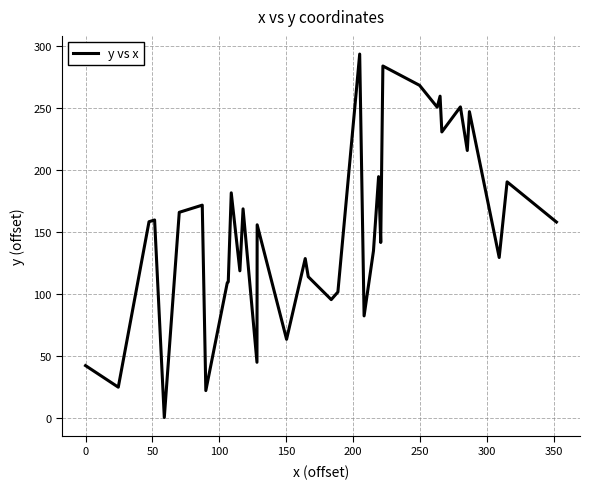

What is the maximum value shown in the chart?

293.8